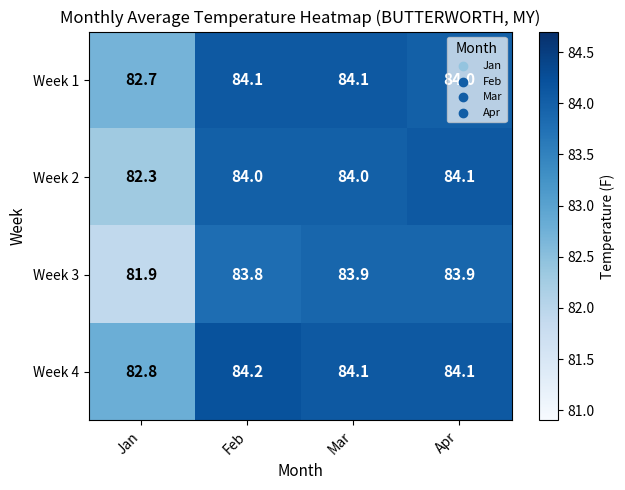

At how many categories does at least one series exceed 83?

3